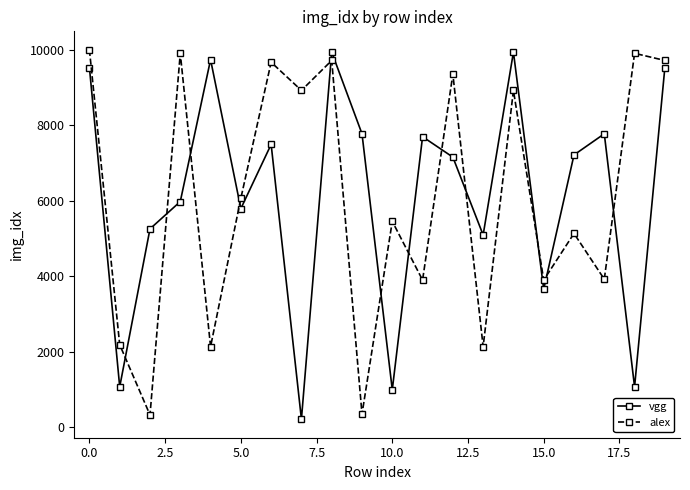

What is the highest value of the vgg series?

9931